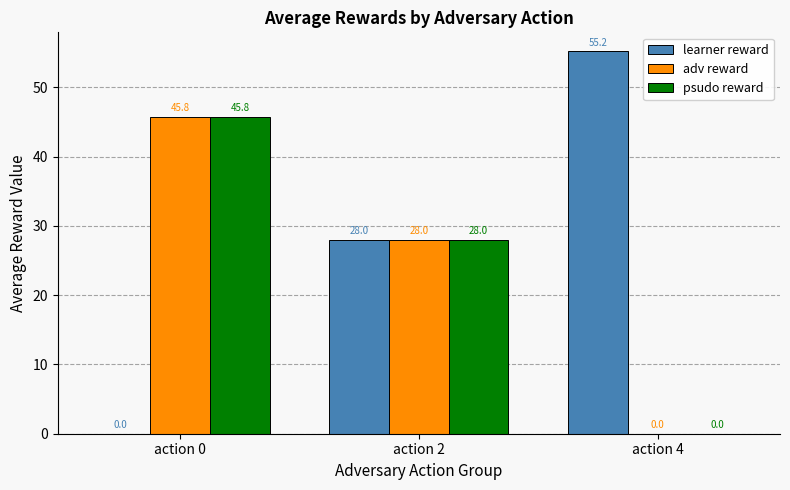

Does the chart contain stacked bars?

No